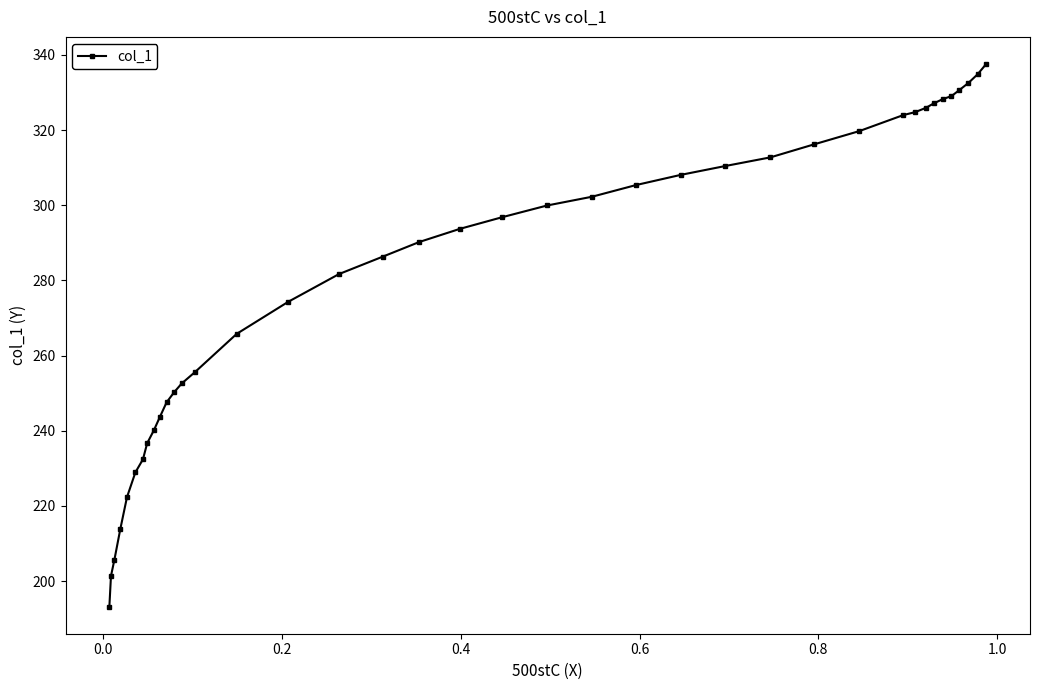

Reading left to right, what are all the values shown in this chart?

193.2	201.4	205.6	213.8	222.3	228.9	232.4	236.7	240.2	243.7	247.5	250.3	252.6	255.7	265.8	274.3	281.7	286.4	290.2	293.7	296.8	299.9	302.3	305.4	308.1	310.4	312.7	316.2	319.7	324.0	324.8	325.9	327.1	328.3	329.0	330.6	332.5	334.9	337.6